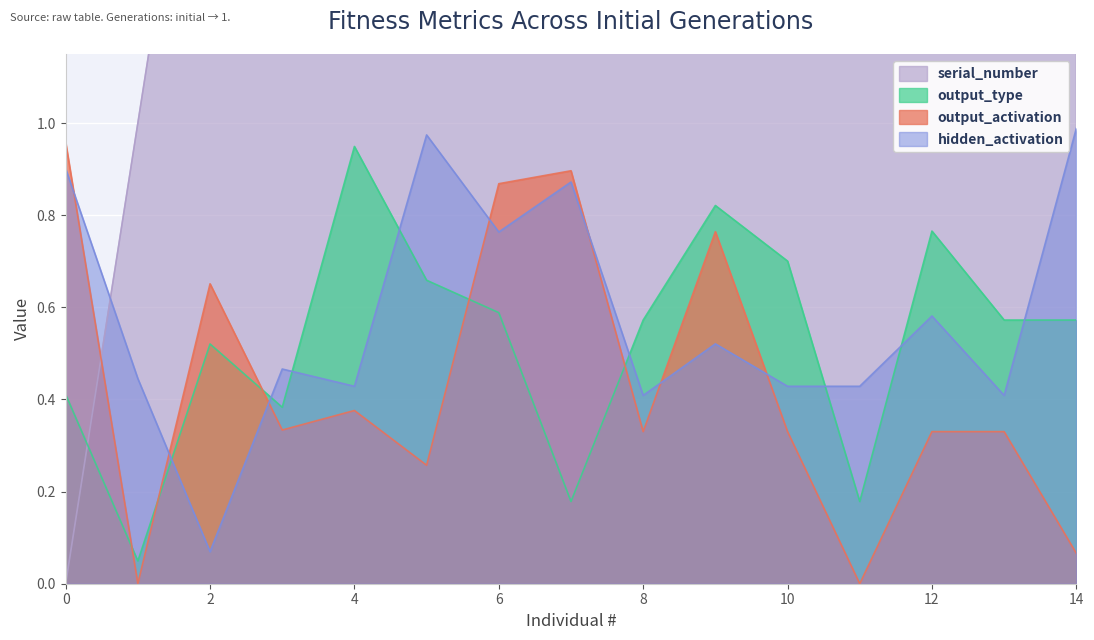

What is the sum of all hidden_activation values?

8.7